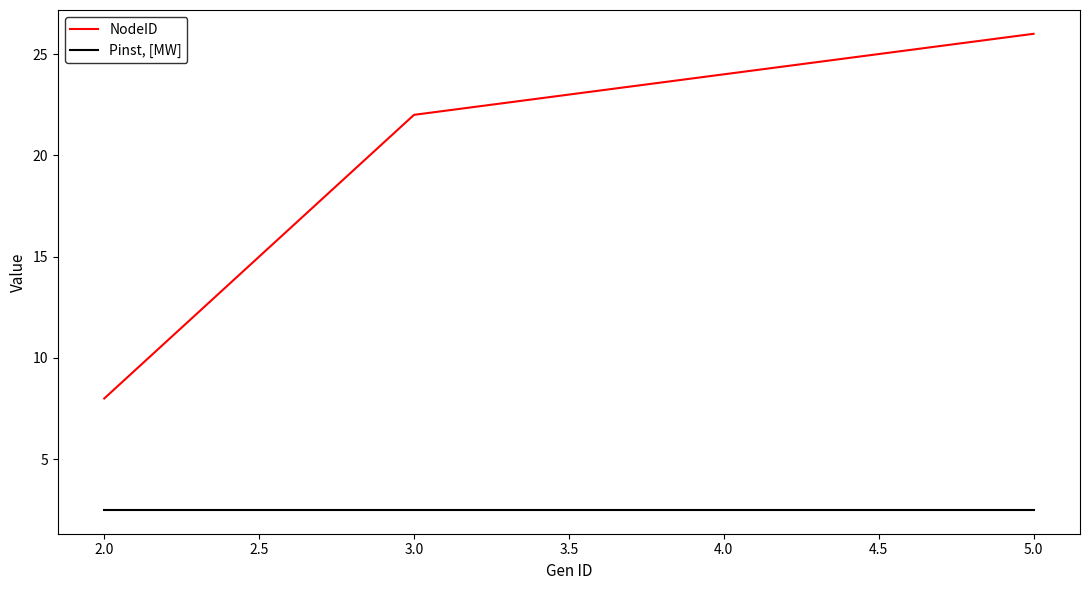

What is the sum of all Pinst, [MW] values?

10.0